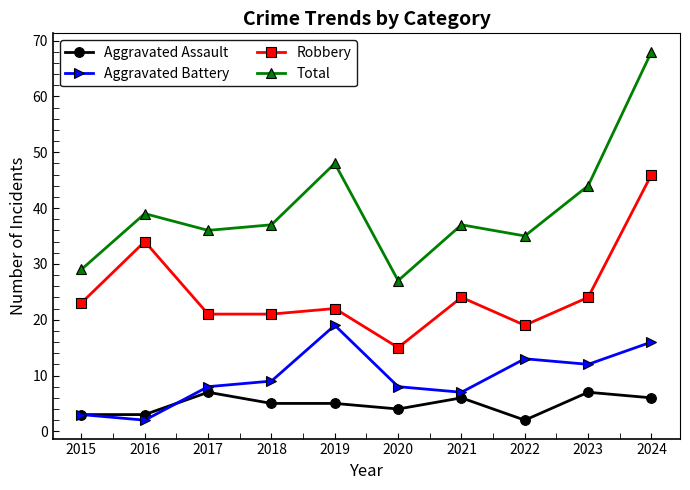

Does the chart have visible grid lines?

No